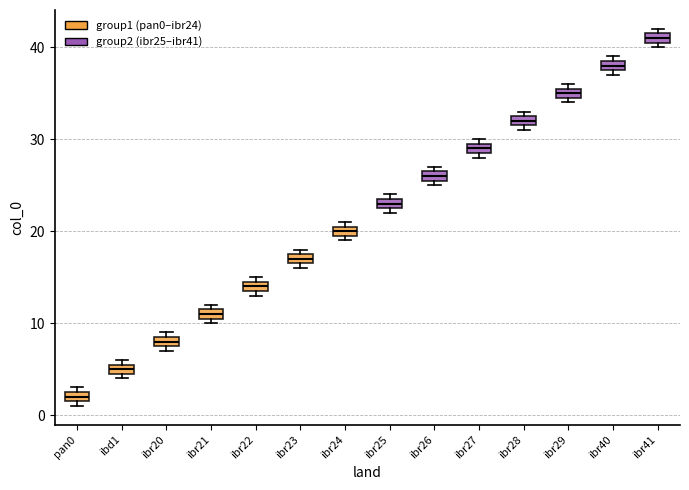

Which box's median line is the lowest?

pan0